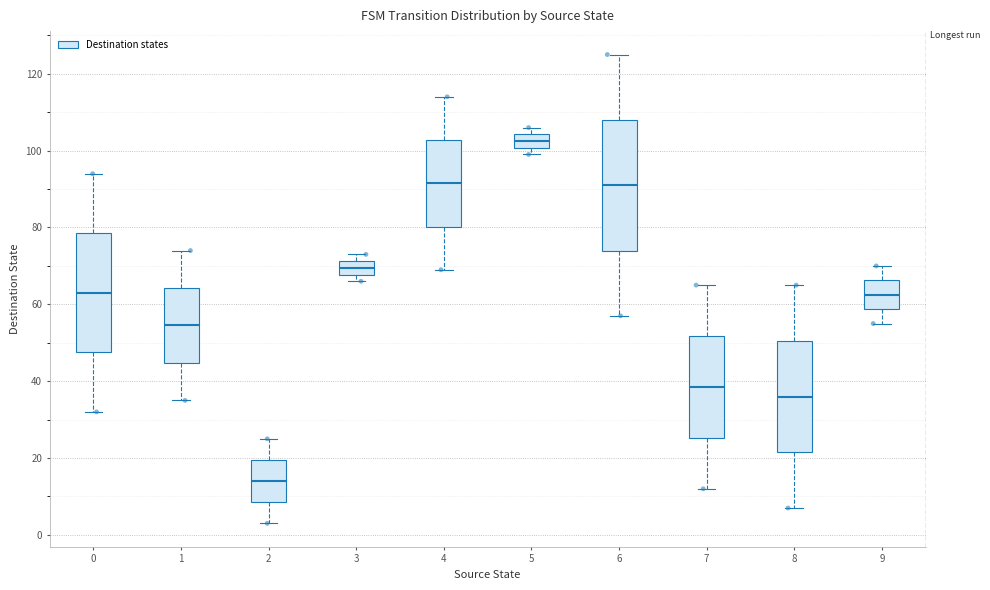

Which box has the lowest median line?

2